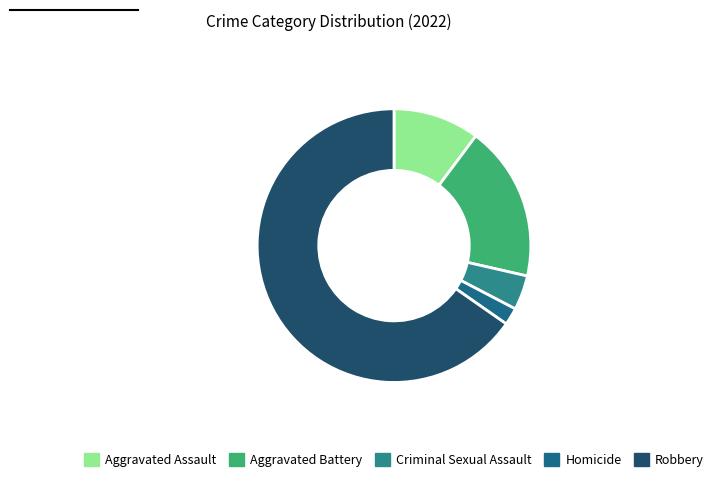

What percentage is the Robbery slice, to the nearest percent?

65%